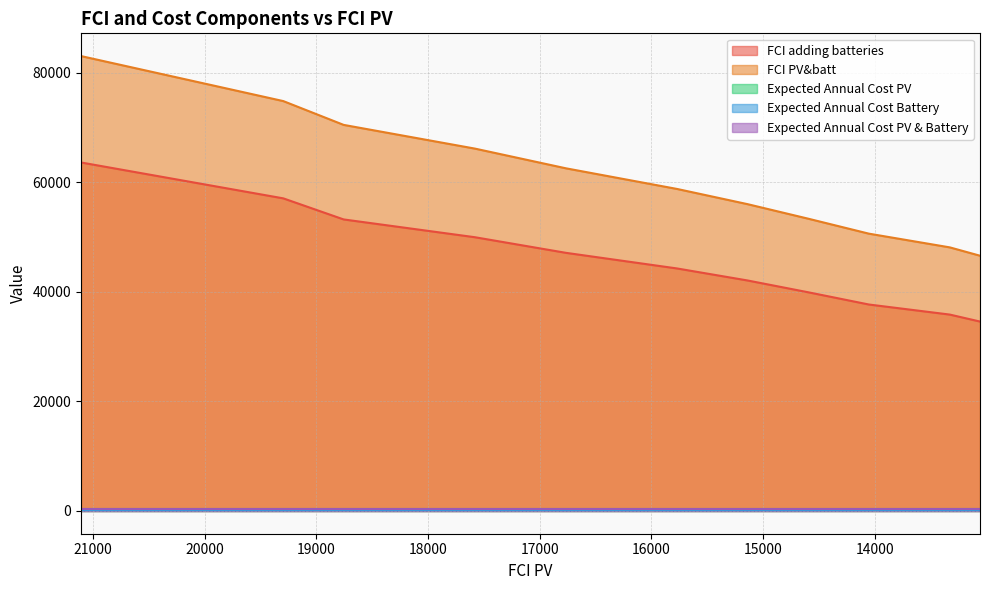

How many series are shown in this chart?

5